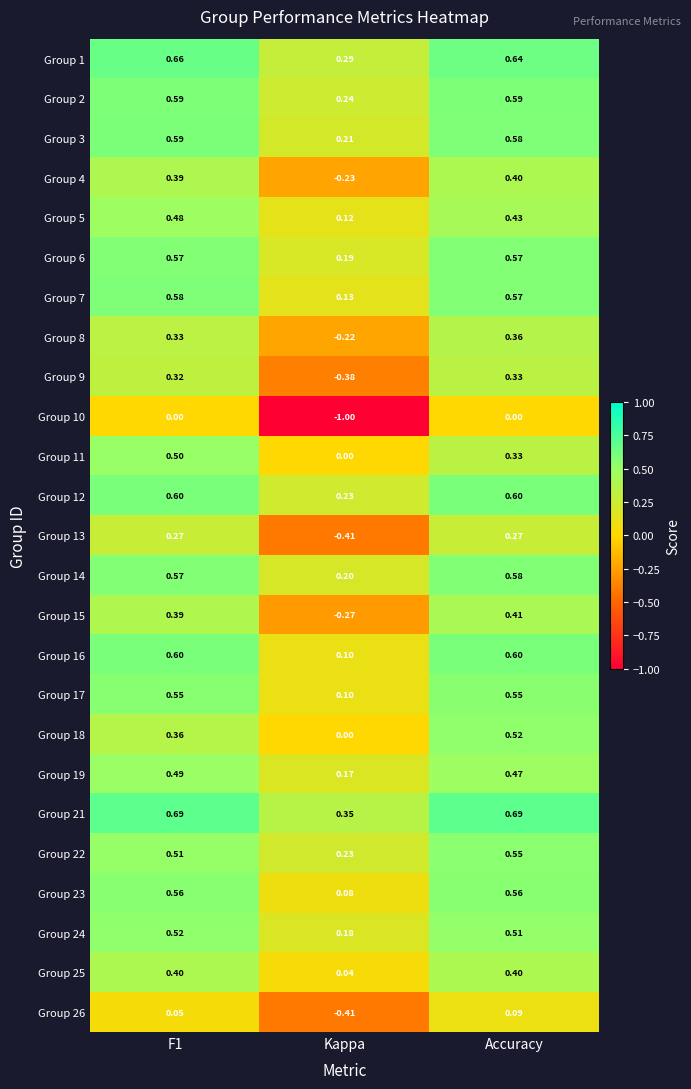

Between Kappa and Accuracy, which series saw the biggest shift?

Group 10